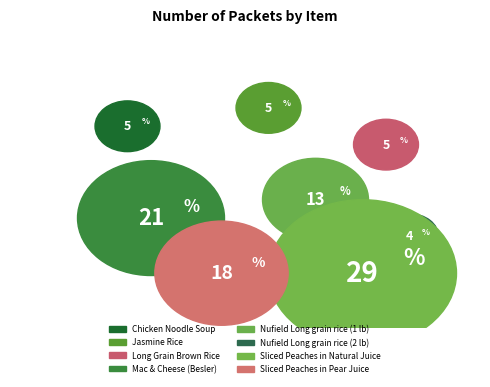

Which category has the smallest portion of the pie?

Nufield Long grain rice (2 lb)